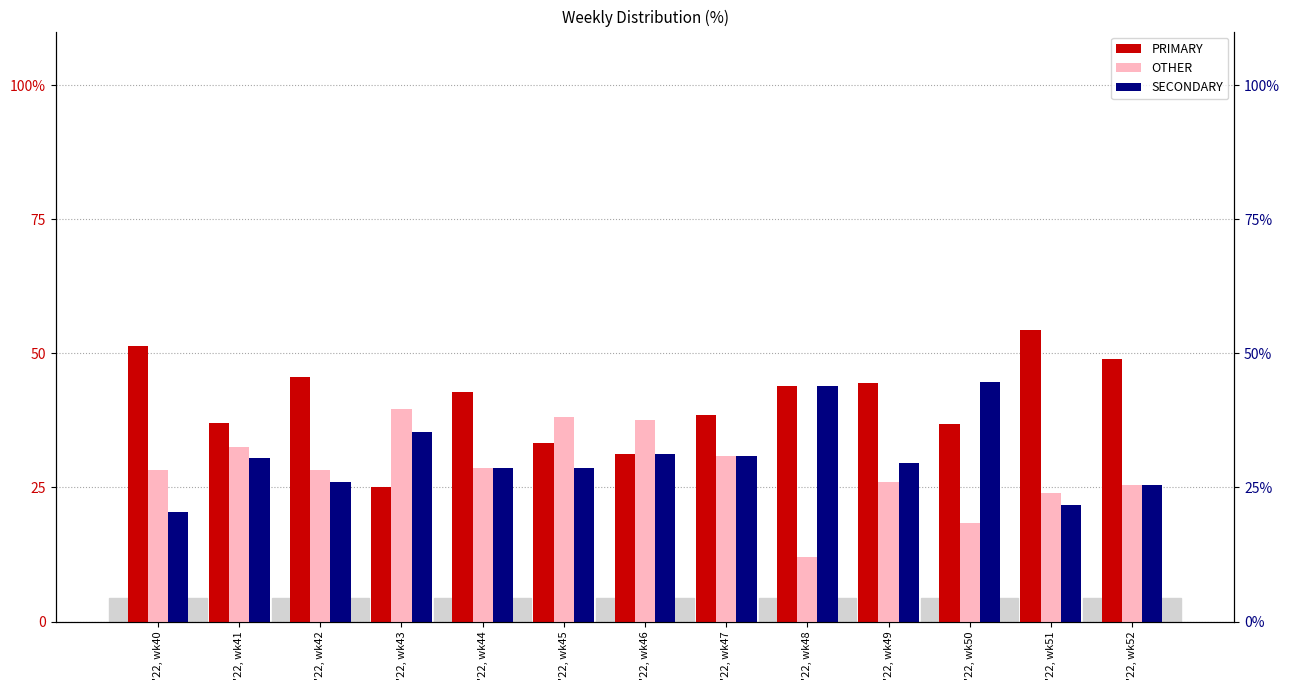

The value of SECONDARY at '22, wk44 is 44.1. True or false?

False